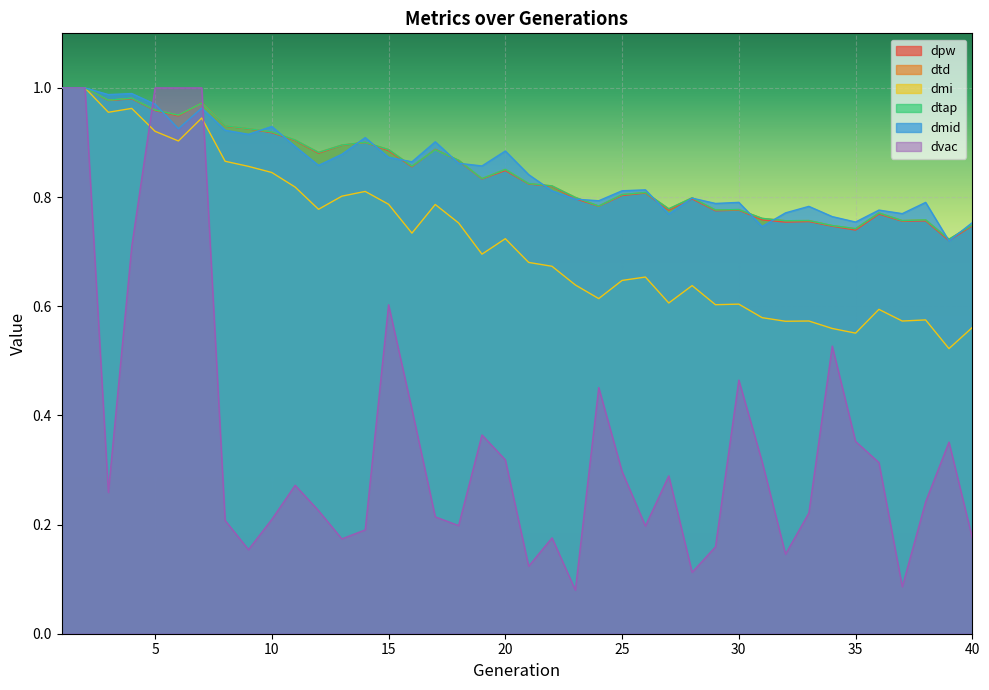

Does the chart display data point markers on the line(s)?

No